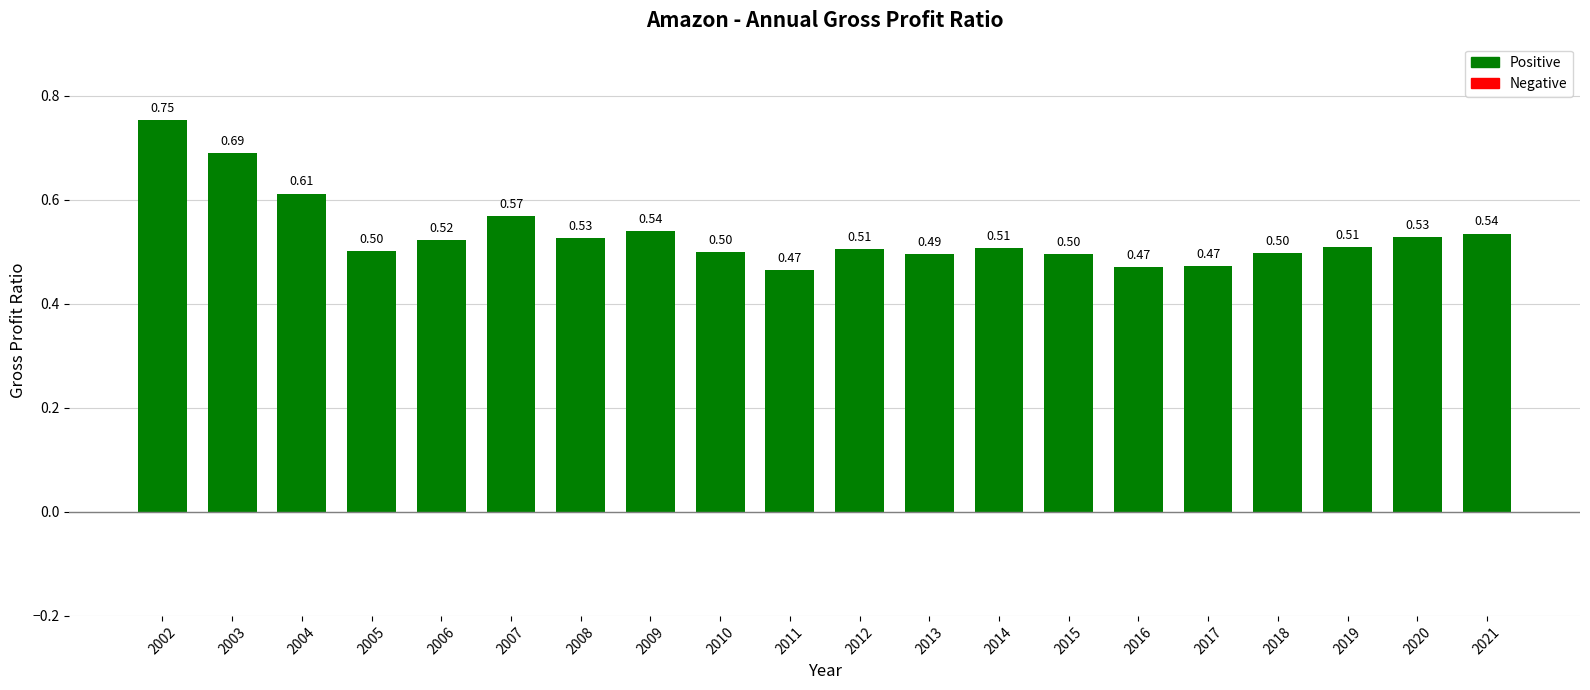

What is the change in value from 2004 to 2008?

-0.1